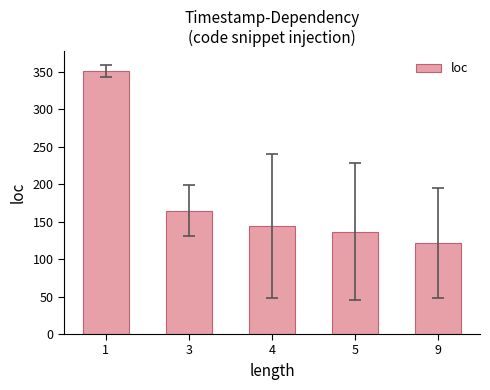

How many categories are shown in the chart?

5